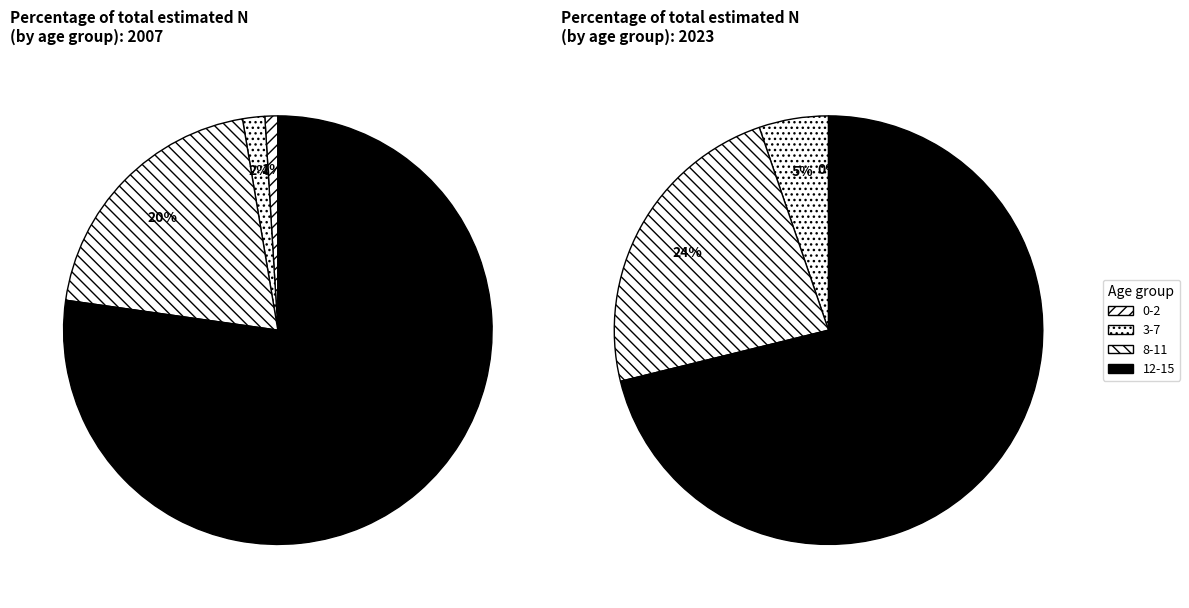

To the nearest percent, what percentage of the pie is 12-15?

70%